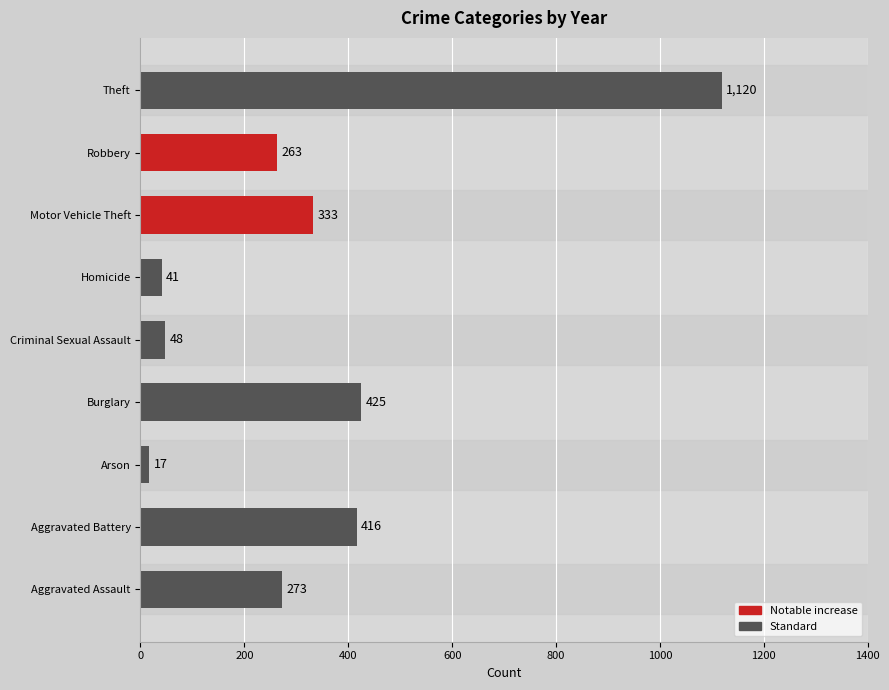

What is the change in value from Motor Vehicle Theft to Theft?

+787